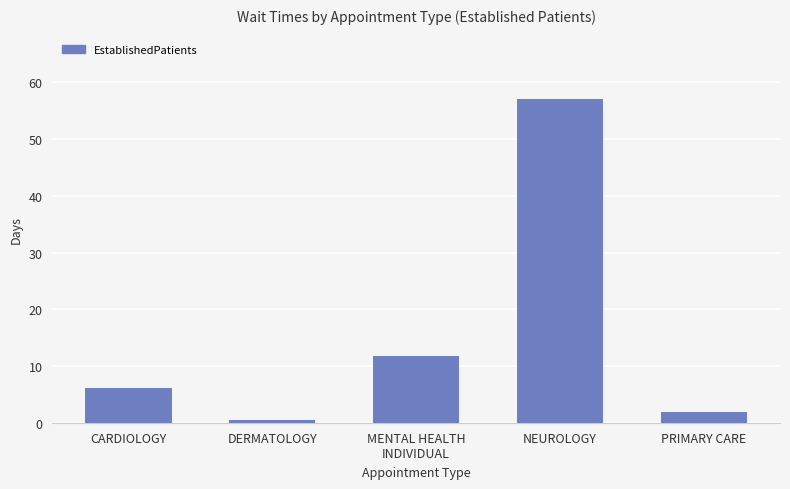

The value at NEUROLOGY is 57.0. True or false?

True